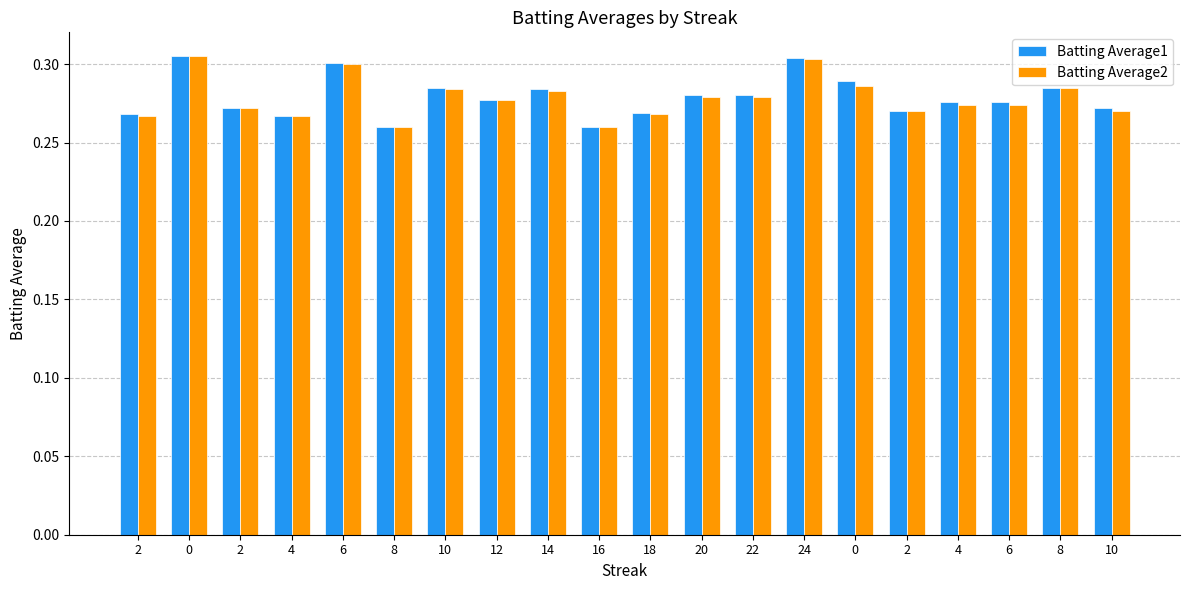

How many bars are there in total?

40